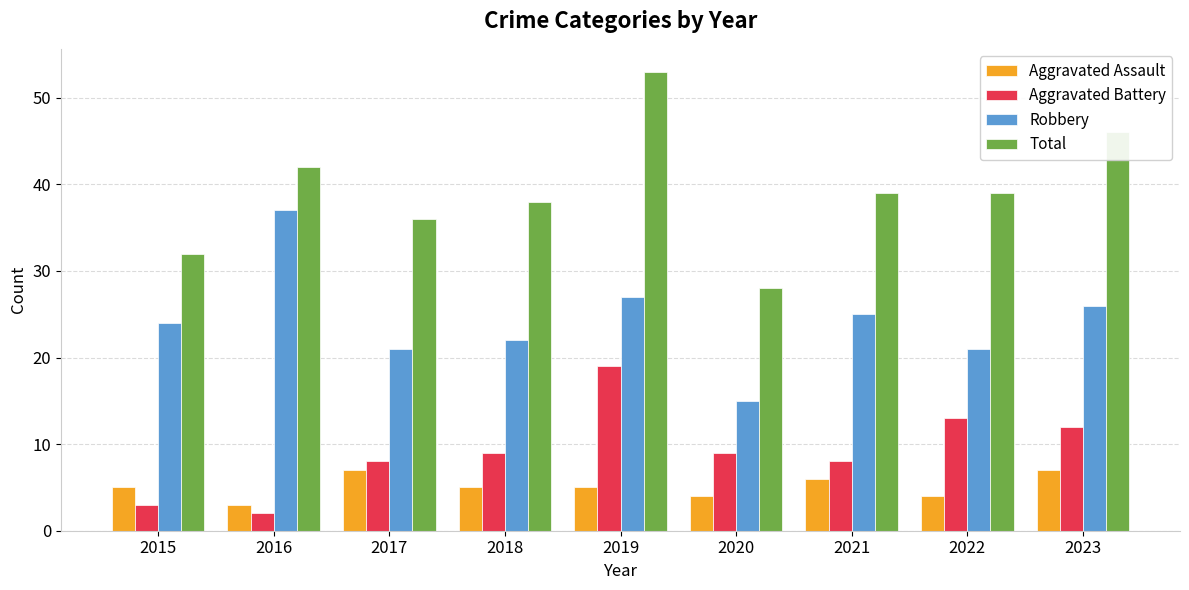

What is the approximate value of Aggravated Assault at 2020?

4